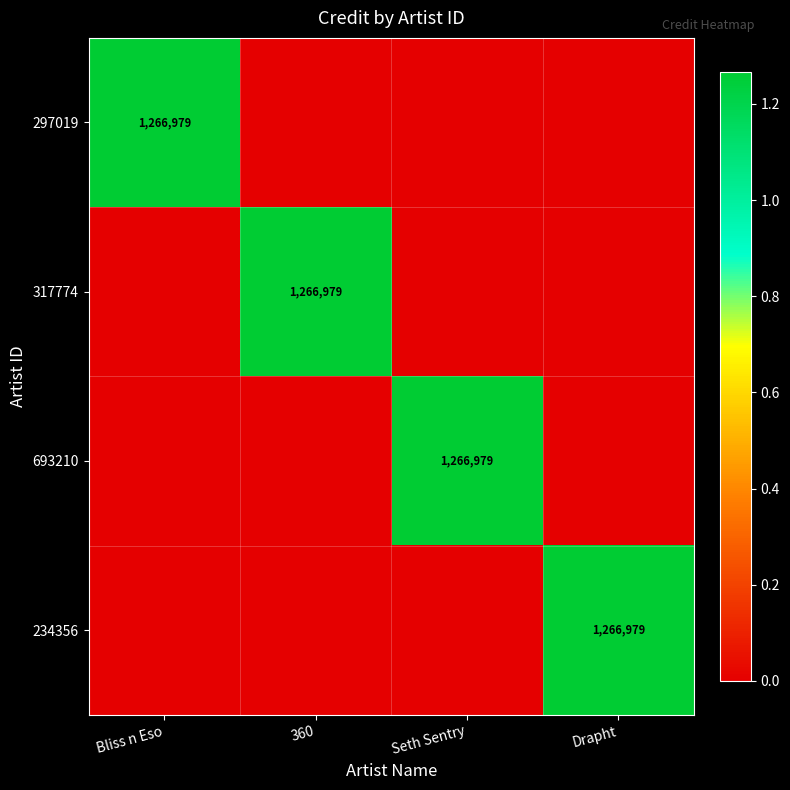

What is the total value across all series at 360?

1266979